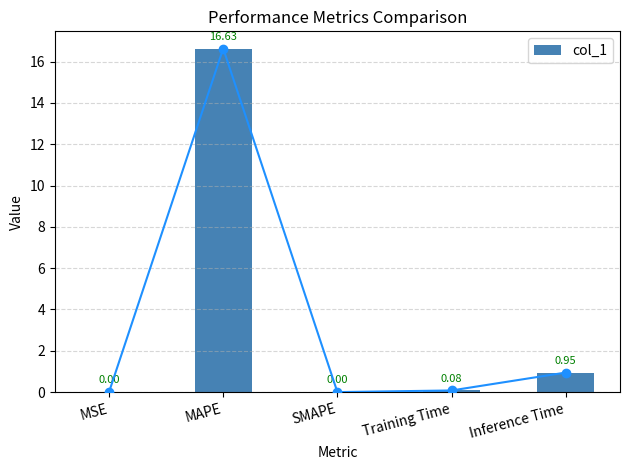

How many values exceed 0?

4